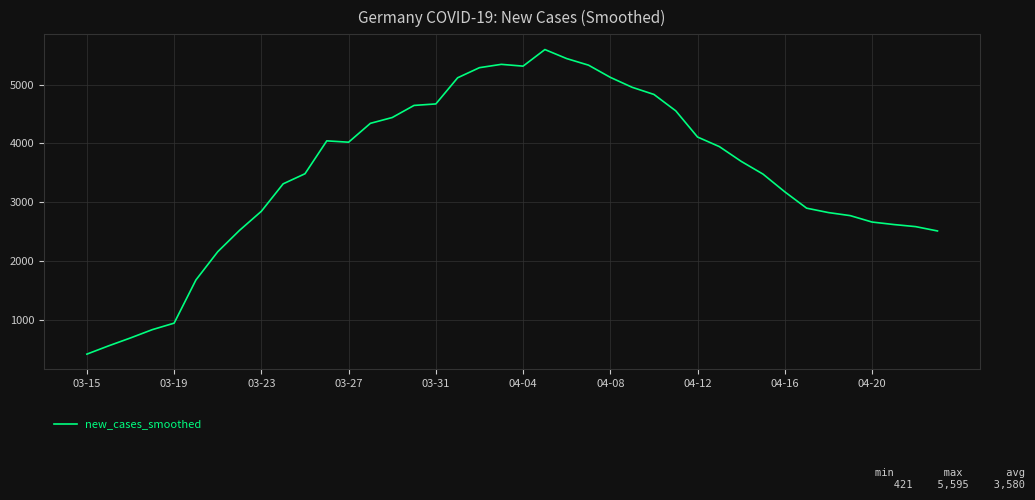

What is the maximum value shown in the chart?

5595.3